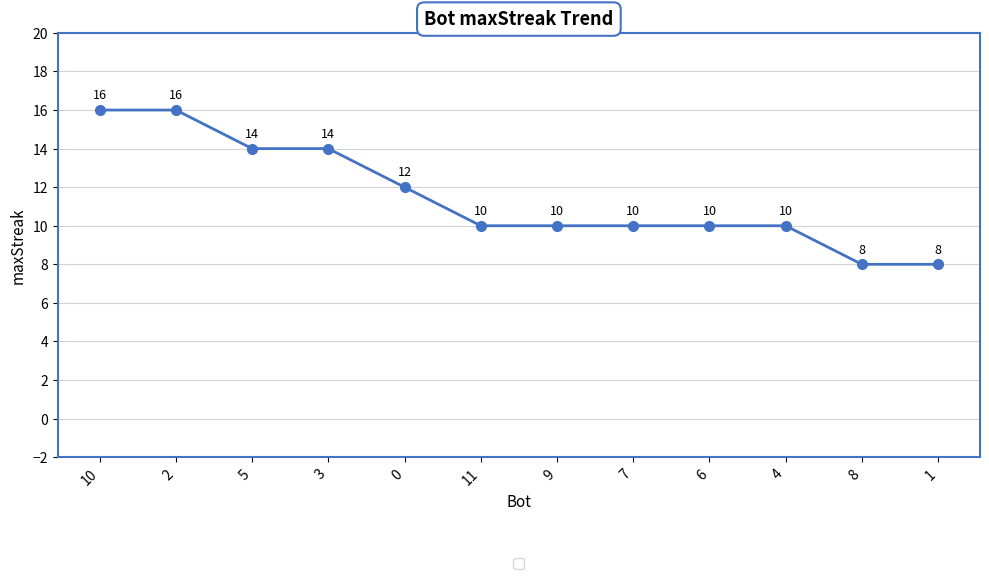

What is the change in value from 10 to 11?

-6